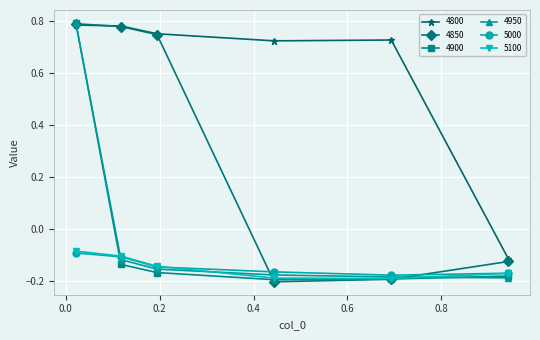

Which series has the largest total across all categories?

4800